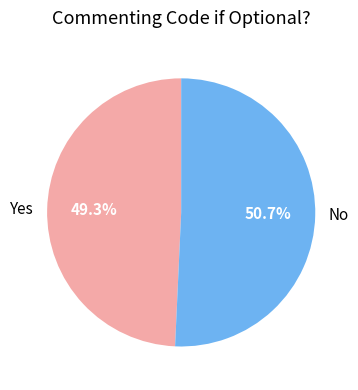

How many slices are in this pie chart?

2